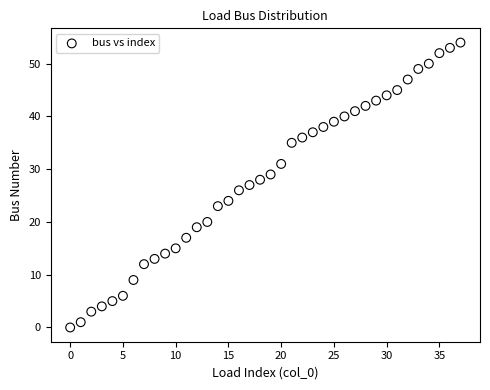

What is the range of Y values (max minus min)?

54